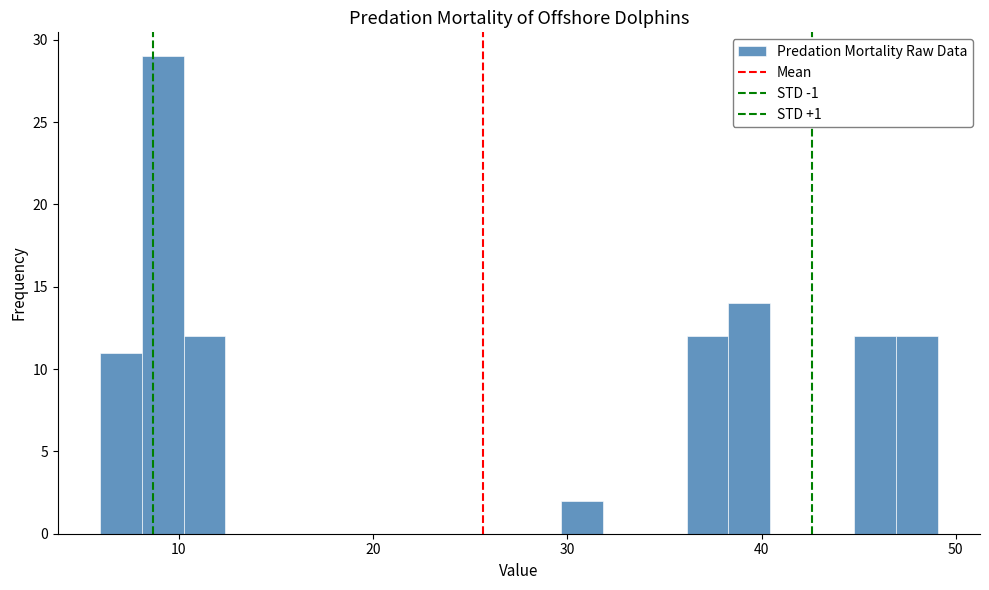

Around what value on the x-axis is the tallest bar? Give the approximate position of its centre, as read against the axis.

9